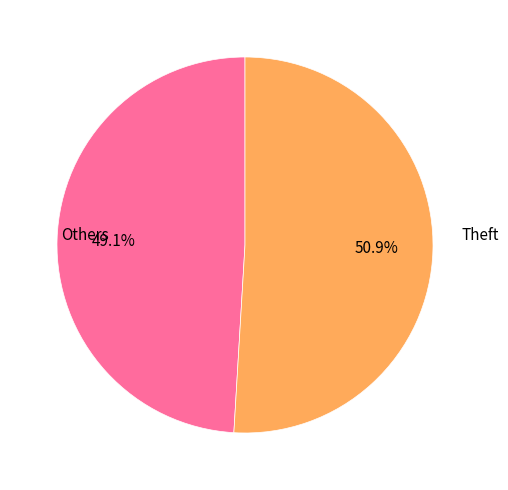

Is there a majority slice in this chart?

Yes